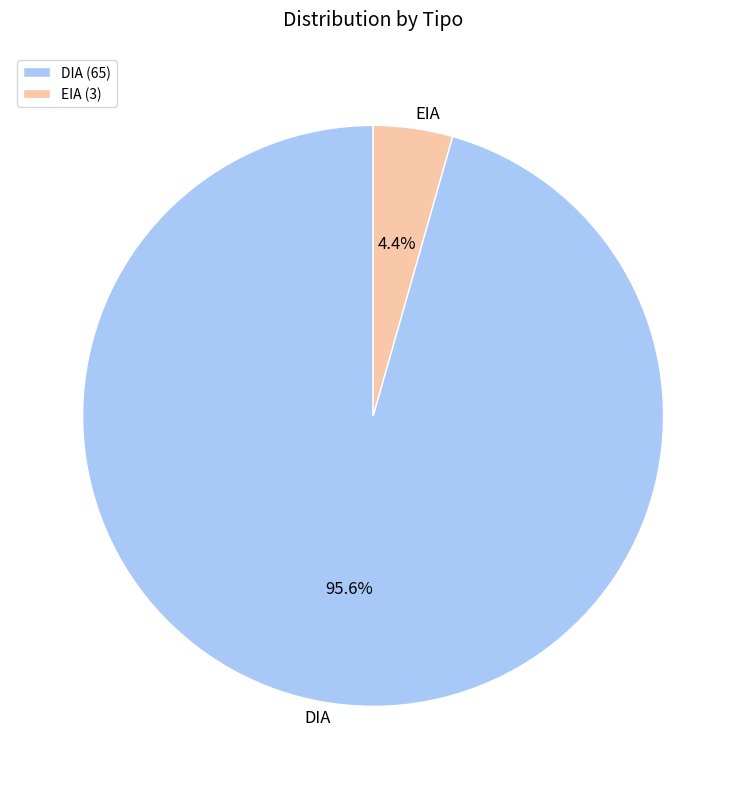

What percentage is the EIA slice, to the nearest percent?

4%